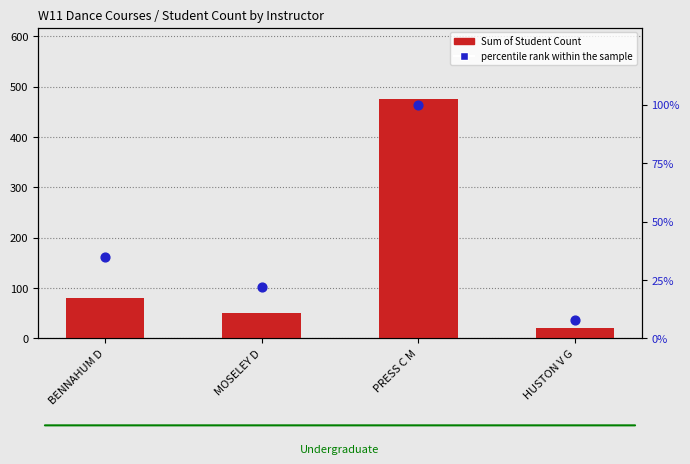

At which category is the sum across all series the highest?

PRESS C M